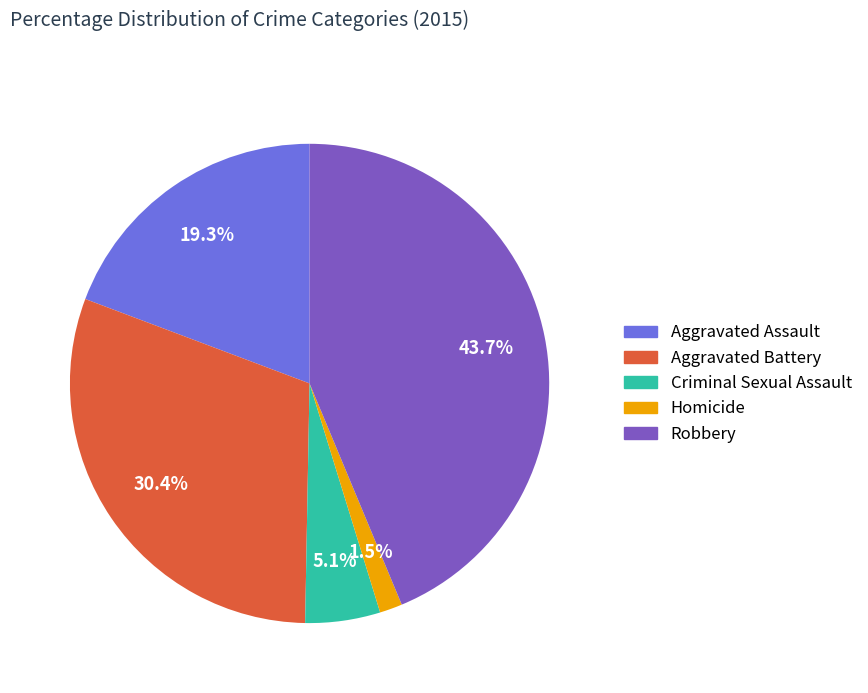

Rank the categories by value from highest to lowest.

Robbery, Aggravated Battery, Aggravated Assault, Criminal Sexual Assault, Homicide